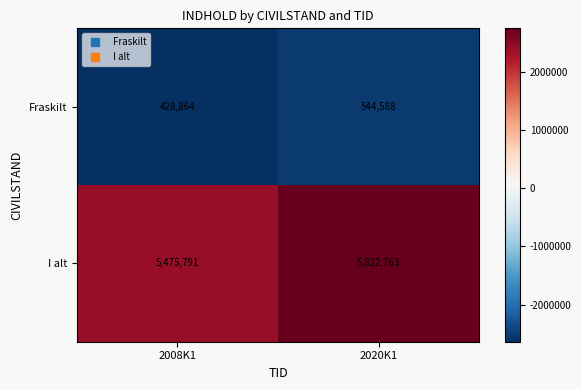

Reading left to right, list all the values displayed in this chart.

Fraskilt: 428864	544588
I alt: 5475791	5822763